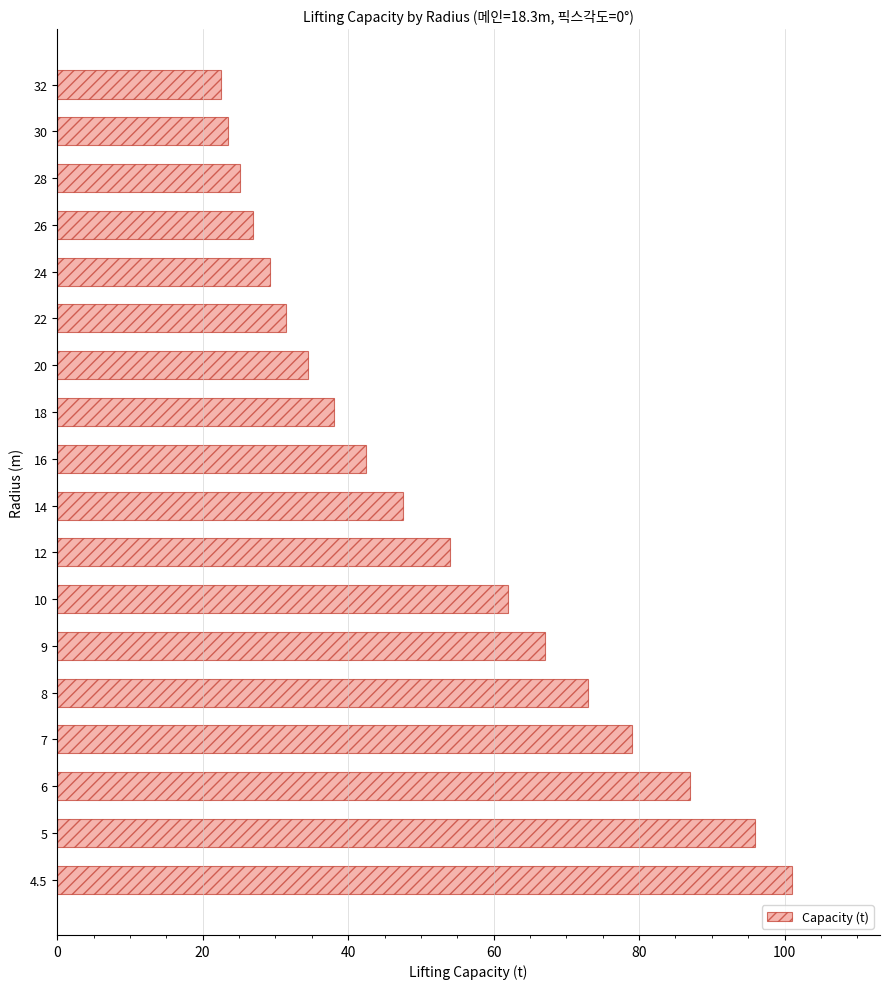

Are the bars horizontal?

Yes